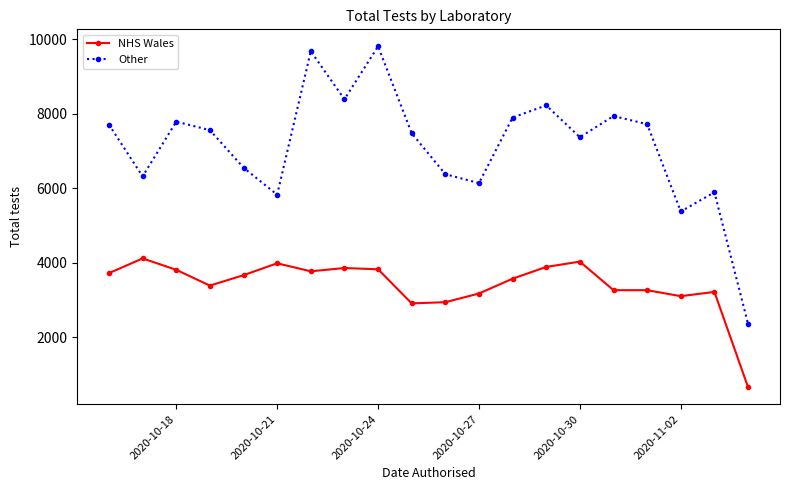

Which series has the largest range (max minus min)?

Other